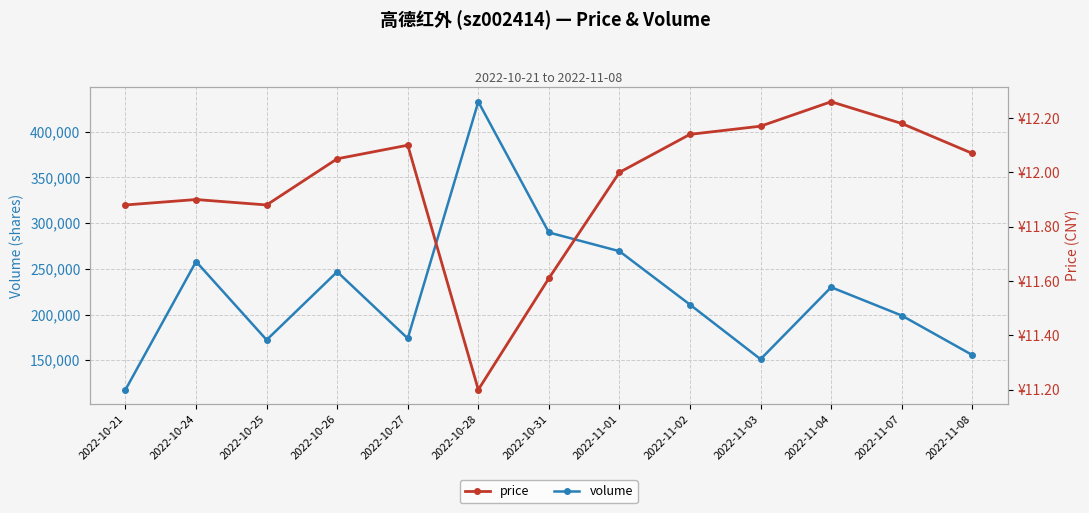

In volume, how many points are higher than both neighbors (excluding endpoints)?

4